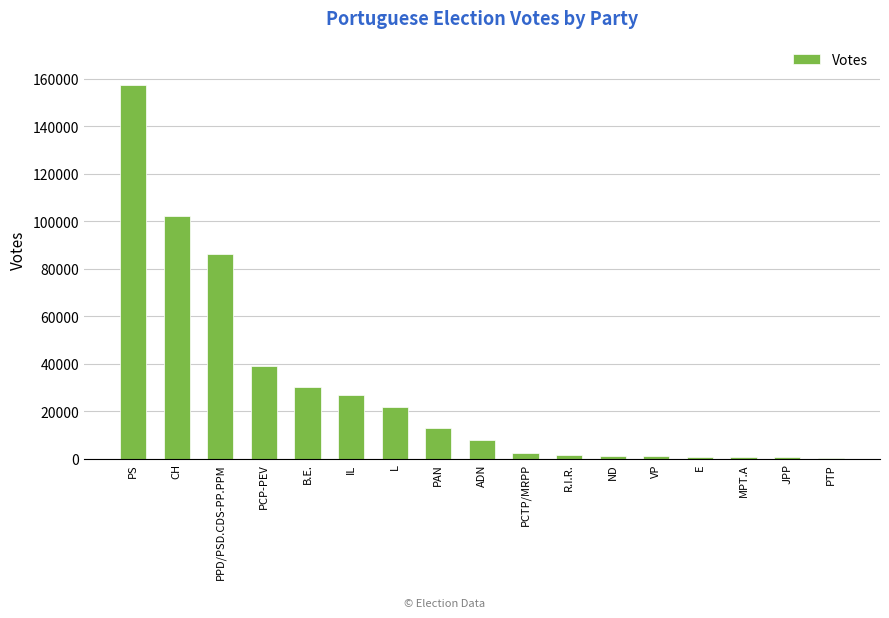

Which category has the highest value across all series?

PS